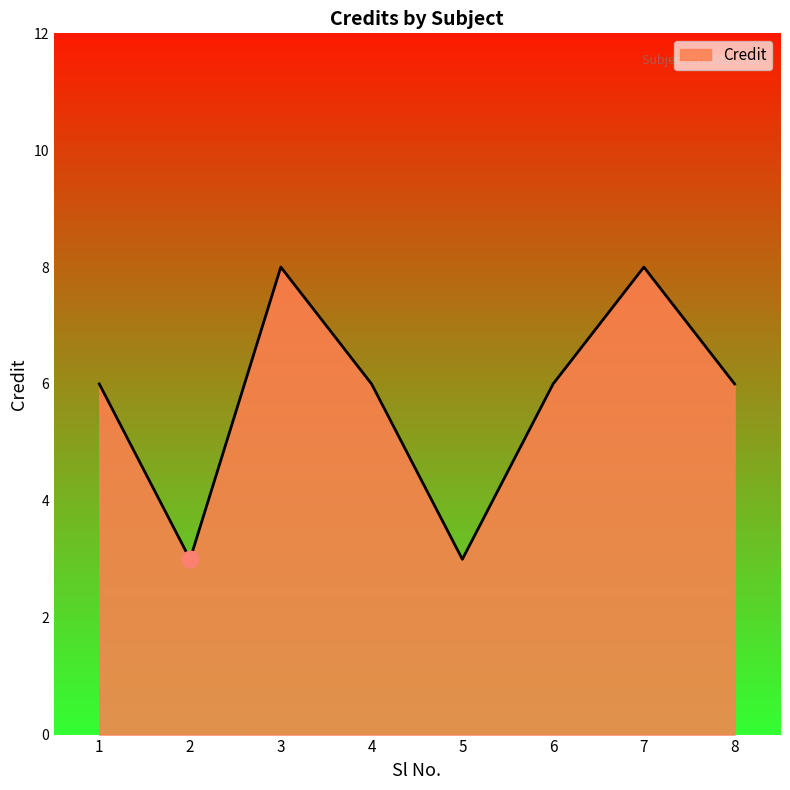

What is the difference between the second highest and minimum values?

5